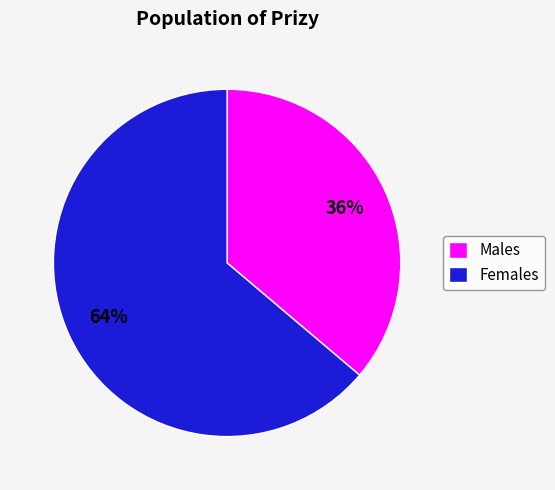

The Females slice represents 52% of the pie. True or false?

False